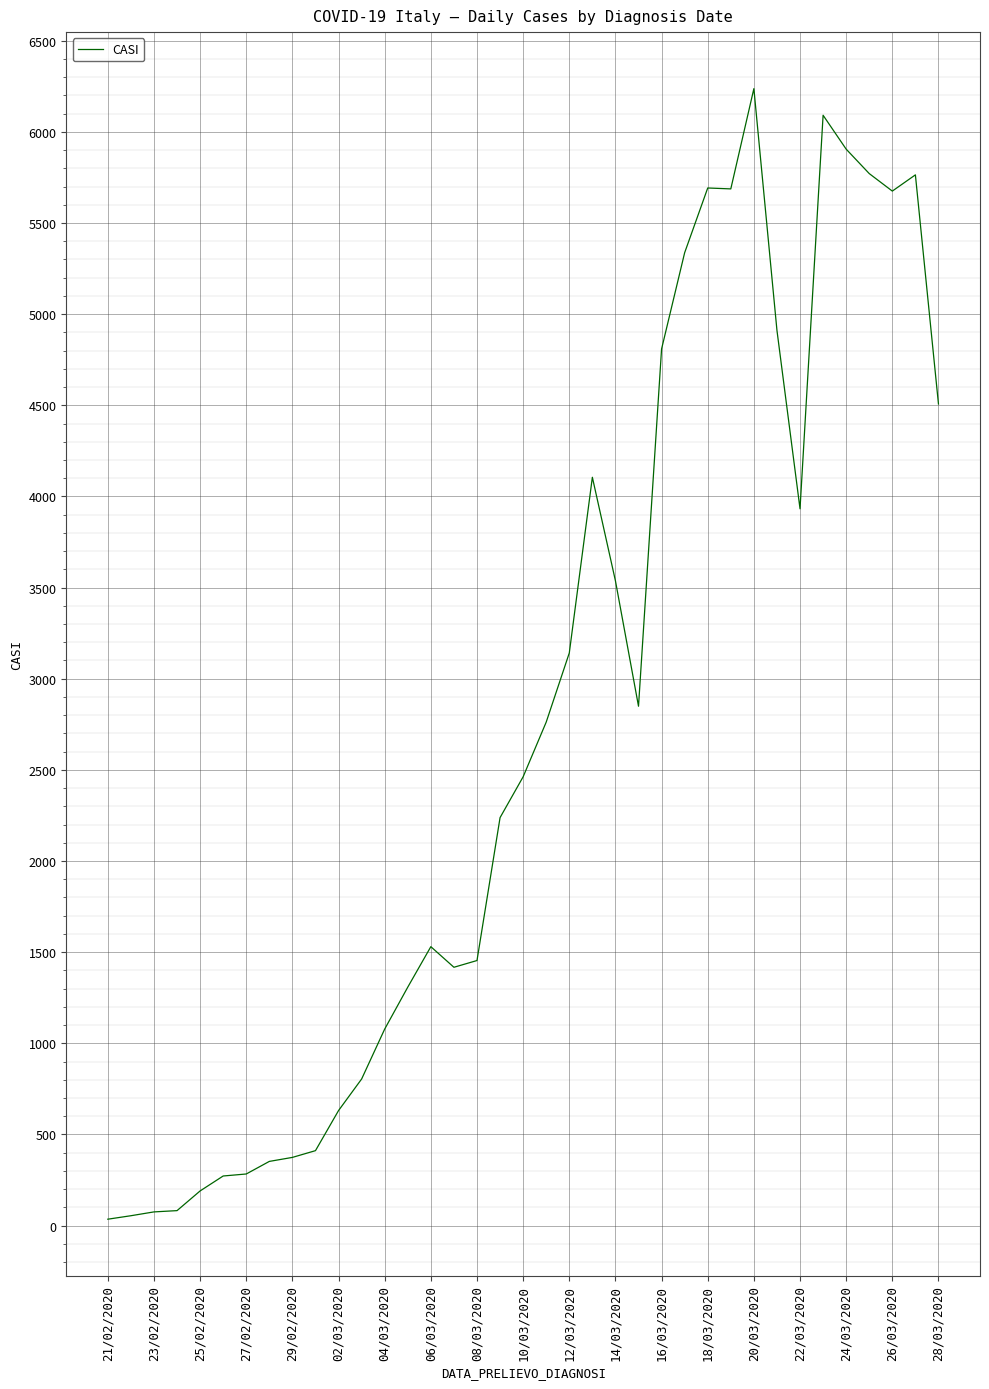

What is the average value?

2750